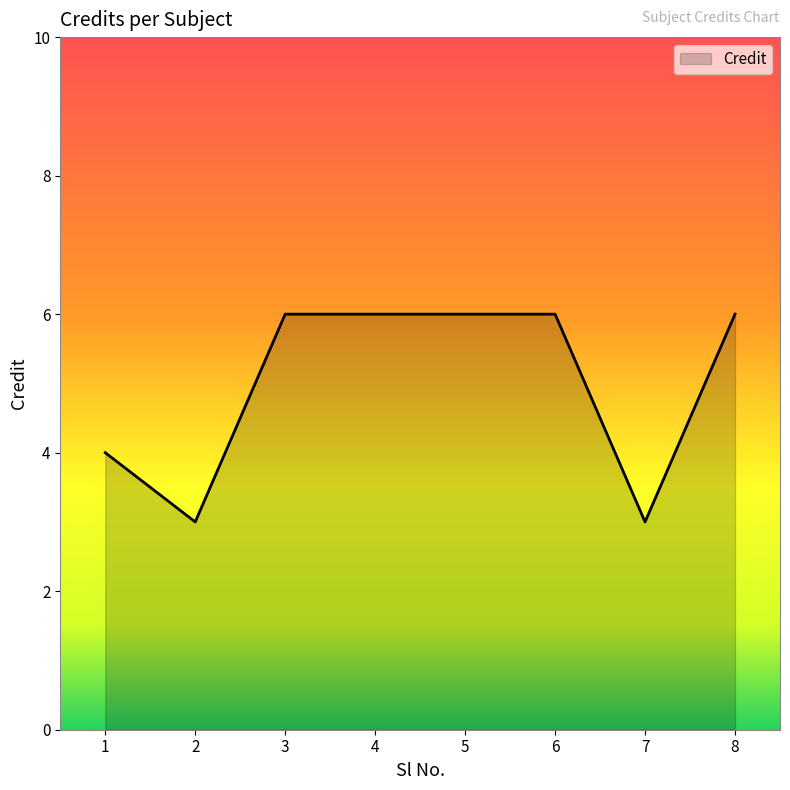

What is the change in value from 1 to 6?

+2